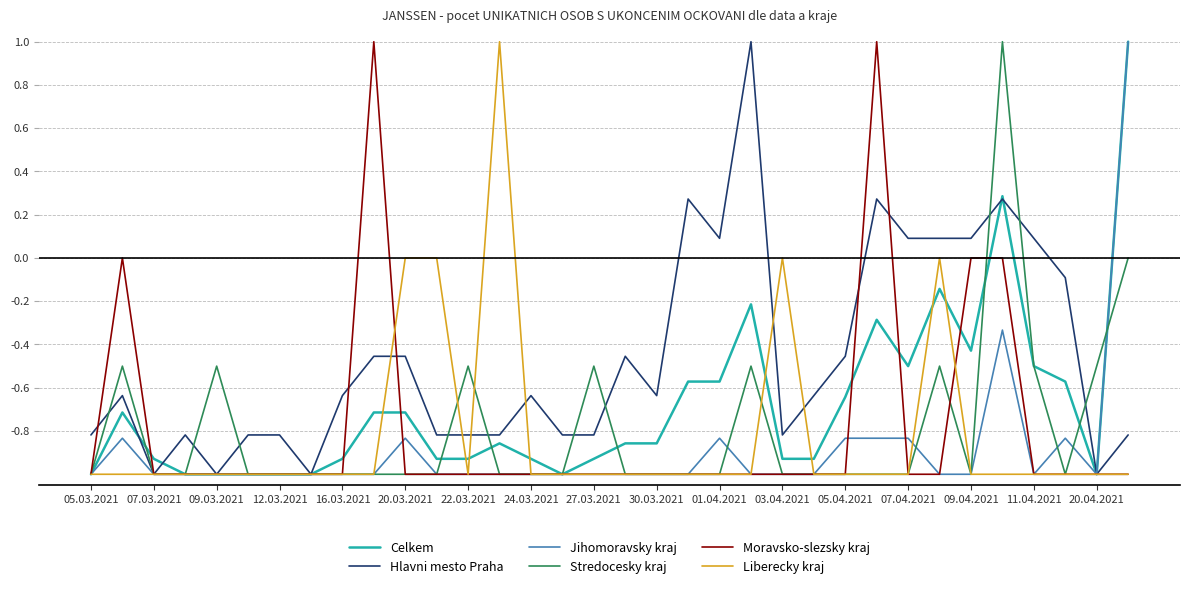

What is the lowest value of the Jihomoravsky kraj series?

-1.0